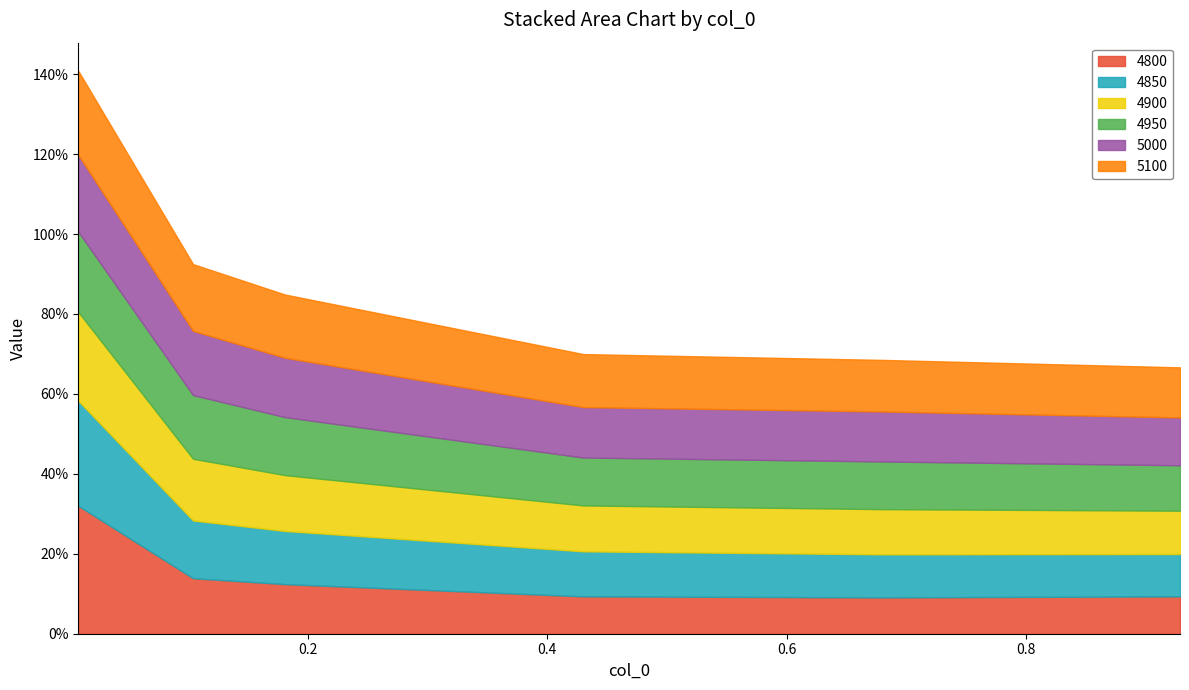

Which series has the largest total across all categories?

5100